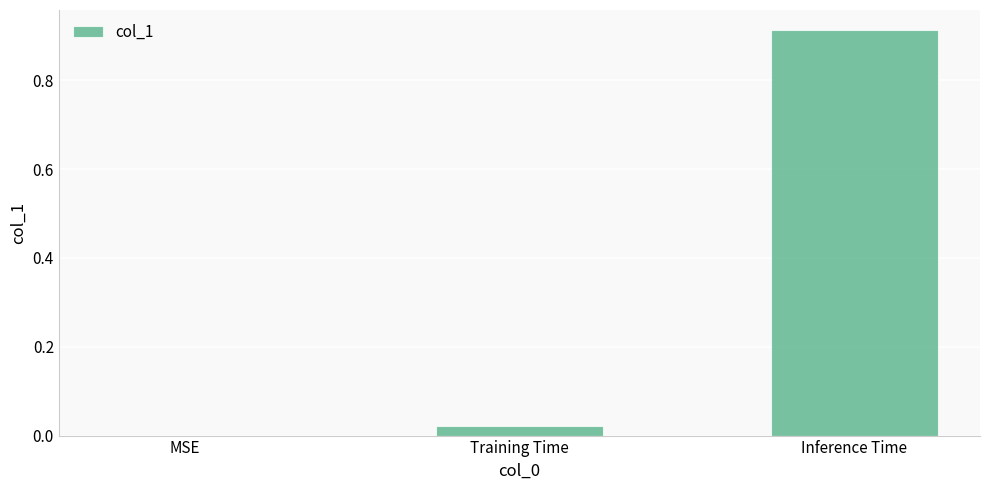

Which label corresponds to the largest value in the chart?

Inference Time